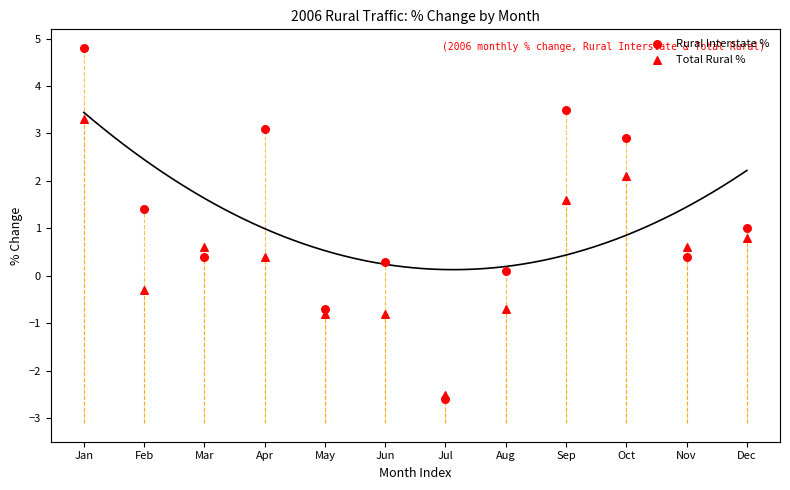

Count the number of points in this scatter plot.

24